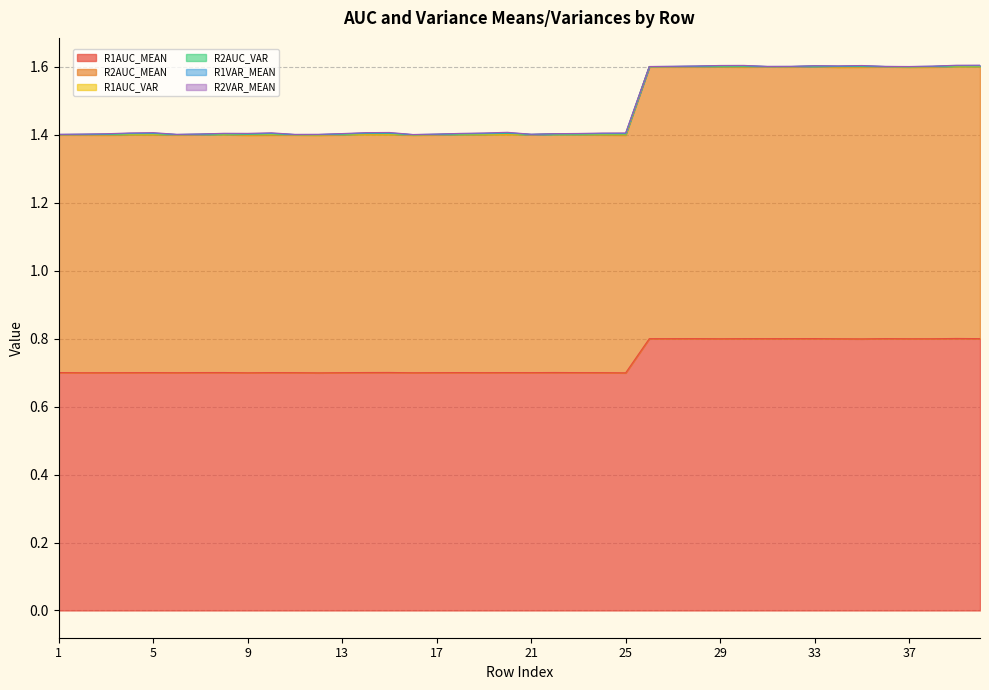

True or false: R2VAR_MEAN and R2AUC_VAR cross at least once.

True